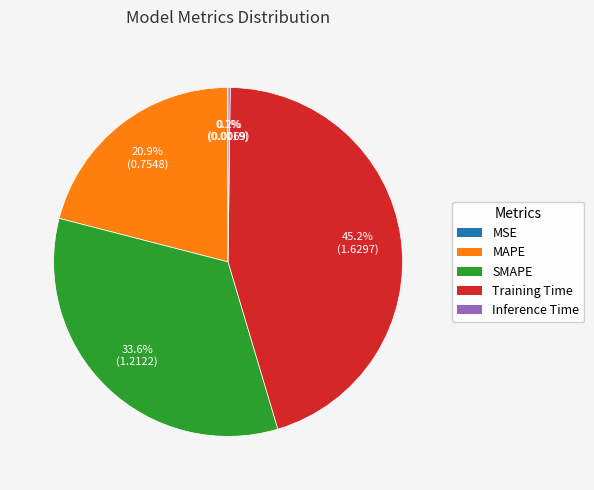

How much of the chart is everything except MAPE?

79.1%